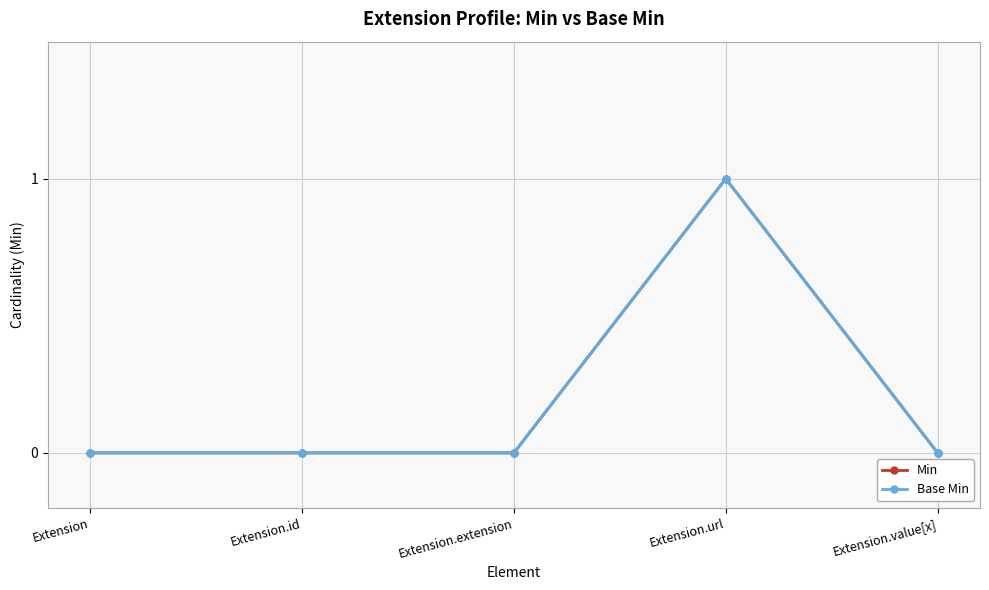

Rank the categories by Base Min value from lowest to highest.

Extension, Extension.id, Extension.extension, Extension.value[x], Extension.url